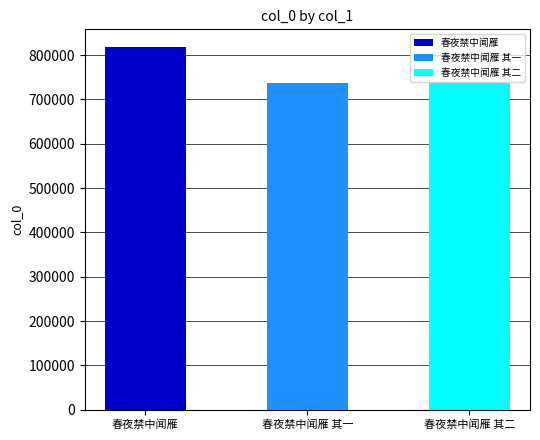

Approximately how many times larger is the value at 春夜禁中闻雁 compared to 春夜禁中闻雁 其二?

1.1